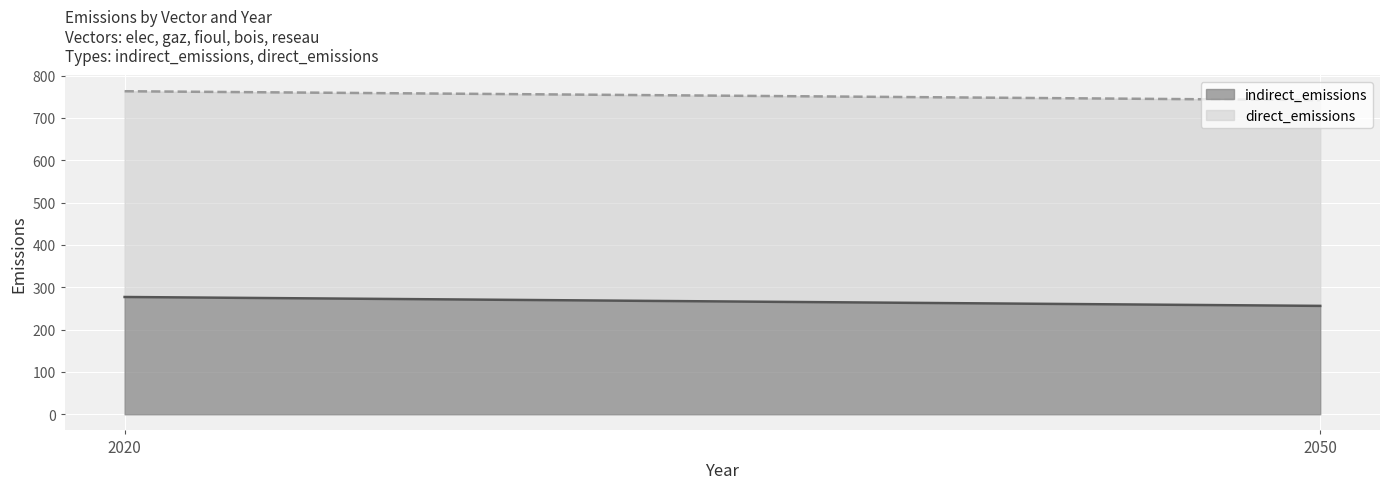

What is the total value across all series at 2050?

742